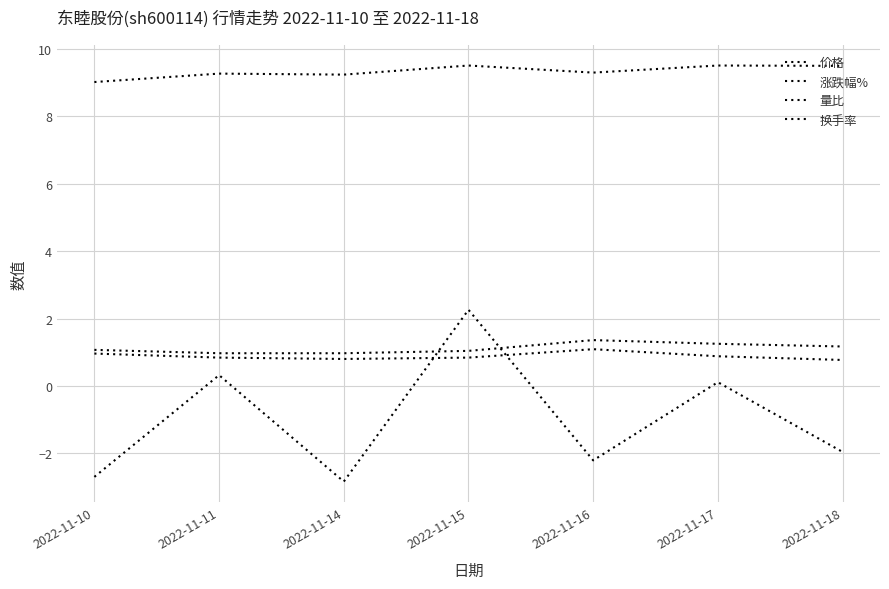

Does the chart display data point markers on the line(s)?

No